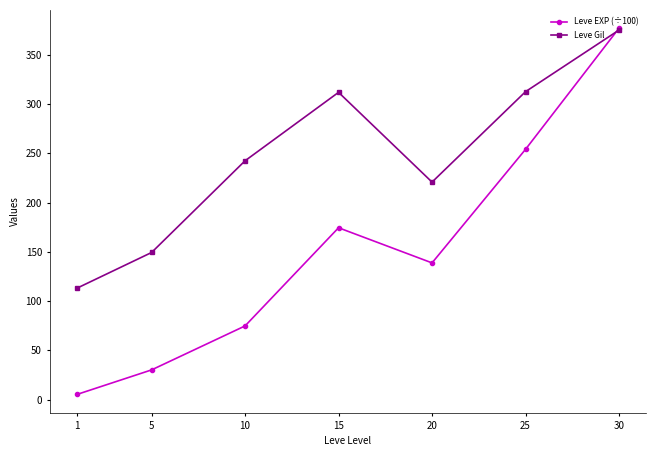

What is the value of the Leve EXP (÷100) point at the 6th from the left?

254.1